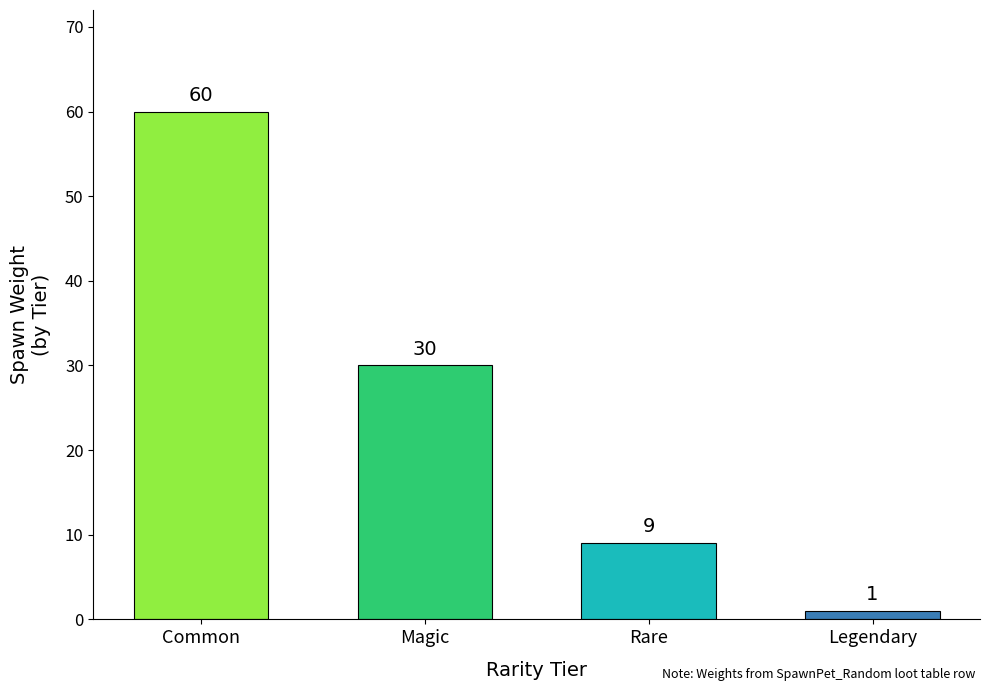

Reading left to right, list all the values displayed in this chart.

60	30	9	1